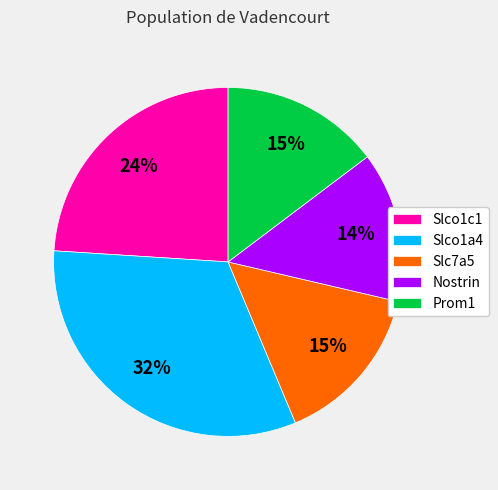

Combined, do Slco1c1 and Slc7a5 account for over 50%?

No